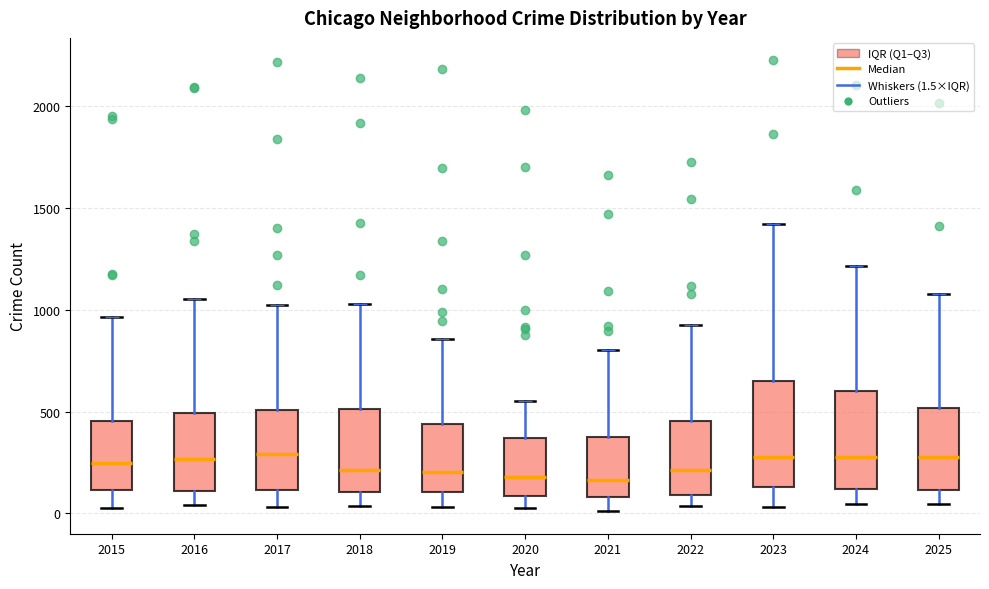

Where is the upper edge of the box at x = 2017 on the y-axis? The values are not printed on the chart, so give them approximately, as read against the axis.

500